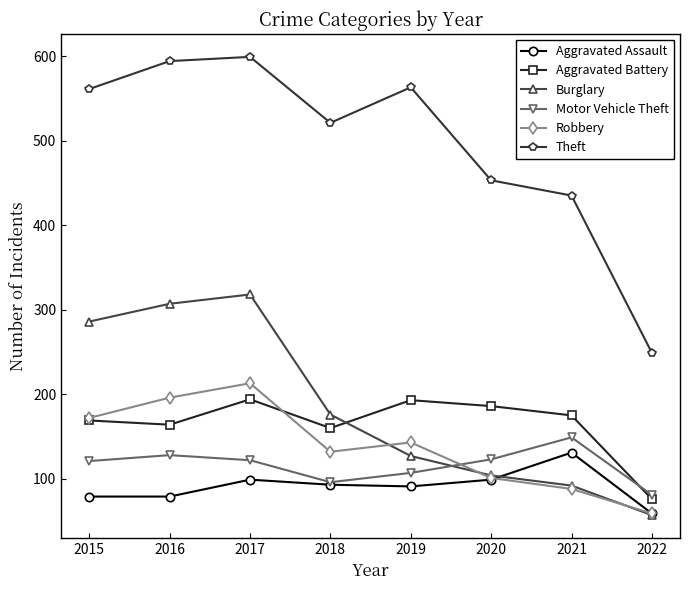

Where is the first local maximum for Robbery?

2017